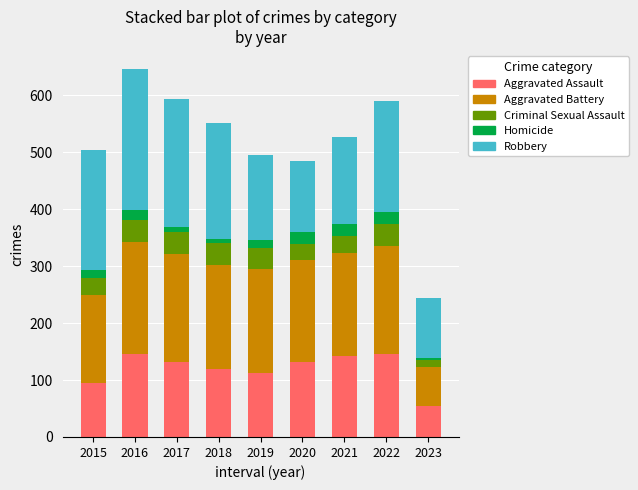

What is the total value across all series at 2020?

485